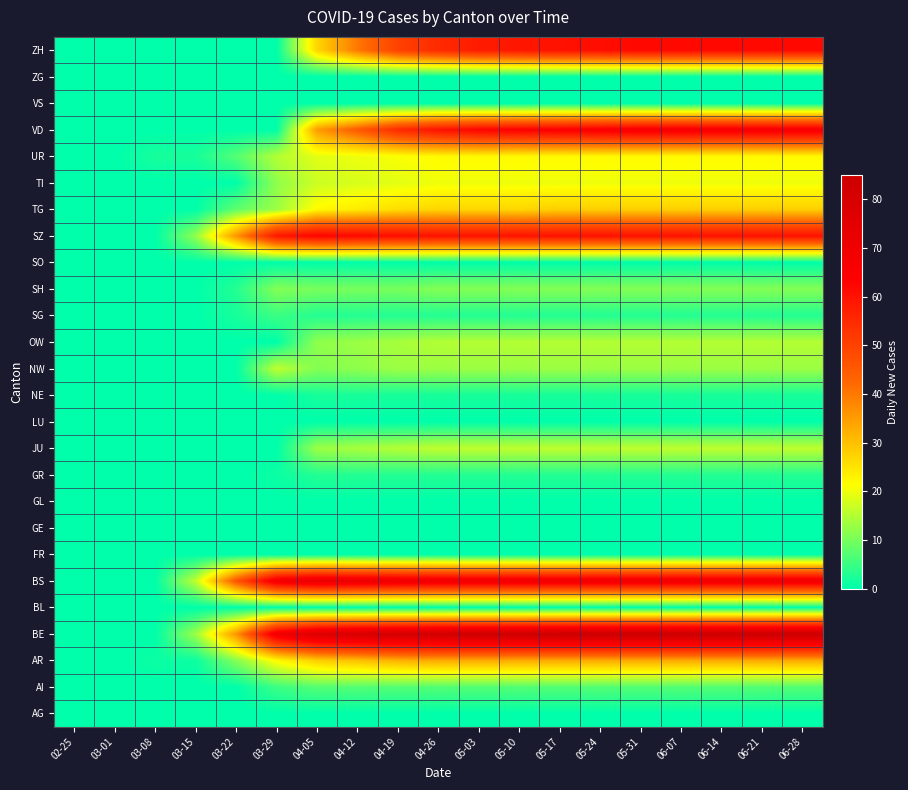

Reading left to right, what are all the values shown in this chart?

ZH: 02-25=0	03-01=0	03-08=0	03-15=0	03-22=0	03-29=0	04-05=27	04-12=40	04-19=50	04-26=55	05-03=58	05-10=59	05-17=60	05-24=61	05-31=62	06-07=62	06-14=62	06-21=62	06-28=62
ZG: 02-25=0	03-01=0	03-08=0	03-15=0	03-22=0	03-29=0	04-05=0	04-12=0	04-19=0	04-26=0	05-03=0	05-10=0	05-17=0	05-24=0	05-31=0	06-07=0	06-14=0	06-21=0	06-28=0
VS: 02-25=0	03-01=0	03-08=0	03-15=0	03-22=0	03-29=0	04-05=0	04-12=0	04-19=0	04-26=0	05-03=0	05-10=0	05-17=0	05-24=0	05-31=0	06-07=0	06-14=0	06-21=0	06-28=0
VD: 02-25=0	03-01=0	03-08=0	03-15=0	03-22=0	03-29=0	04-05=35	04-12=45	04-19=55	04-26=60	05-03=63	05-10=64	05-17=65	05-24=66	05-31=67	06-07=67	06-14=67	06-21=67	06-28=67
UR: 02-25=0	03-01=0	03-08=2	03-15=2	03-22=7	03-29=15	04-05=19	04-12=20	04-19=21	04-26=22	05-03=22	05-10=22	05-17=22	05-24=22	05-31=22	06-07=22	06-14=22	06-21=22	06-28=22
TI: 02-25=0	03-01=0	03-08=0	03-15=0	03-22=0	03-29=12	04-05=17	04-12=18	04-19=19	04-26=20	05-03=20	05-10=20	05-17=20	05-24=20	05-31=20	06-07=20	06-14=20	06-21=20	06-28=20
TG: 02-25=0	03-01=0	03-08=0	03-15=0	03-22=8	03-29=13	04-05=22	04-12=24	04-19=26	04-26=27	05-03=27	05-10=27	05-17=28	05-24=28	05-31=28	06-07=28	06-14=28	06-21=28	06-28=28
SZ: 02-25=0	03-01=0	03-08=0	03-15=12	03-22=36	03-29=59	04-05=63	04-12=62	04-19=61	04-26=60	05-03=60	05-10=60	05-17=60	05-24=60	05-31=60	06-07=60	06-14=60	06-21=60	06-28=60
SO: 02-25=0	03-01=0	03-08=0	03-15=0	03-22=0	03-29=0	04-05=0	04-12=0	04-19=0	04-26=0	05-03=0	05-10=0	05-17=0	05-24=0	05-31=0	06-07=0	06-14=0	06-21=0	06-28=0
SH: 02-25=0	03-01=0	03-08=0	03-15=0	03-22=3	03-29=11	04-05=10	04-12=10	04-19=10	04-26=11	05-03=11	05-10=11	05-17=11	05-24=11	05-31=11	06-07=11	06-14=11	06-21=11	06-28=11
SG: 02-25=0	03-01=0	03-08=0	03-15=0	03-22=2	03-29=5	04-05=3	04-12=3	04-19=3	04-26=3	05-03=3	05-10=3	05-17=3	05-24=3	05-31=3	06-07=3	06-14=3	06-21=3	06-28=3
OW: 02-25=0	03-01=0	03-08=0	03-15=0	03-22=0	03-29=0	04-05=12	04-12=13	04-19=14	04-26=15	05-03=15	05-10=15	05-17=15	05-24=15	05-31=15	06-07=15	06-14=15	06-21=15	06-28=15
NW: 02-25=0	03-01=0	03-08=0	03-15=0	03-22=0	03-29=16	04-05=11	04-12=12	04-19=13	04-26=13	05-03=13	05-10=13	05-17=13	05-24=13	05-31=13	06-07=13	06-14=13	06-21=13	06-28=13
NE: 02-25=0	03-01=0	03-08=0	03-15=0	03-22=0	03-29=0	04-05=2	04-12=2	04-19=2	04-26=2	05-03=2	05-10=2	05-17=2	05-24=2	05-31=2	06-07=2	06-14=2	06-21=2	06-28=2
LU: 02-25=0	03-01=0	03-08=0	03-15=0	03-22=0	03-29=0	04-05=0	04-12=0	04-19=0	04-26=0	05-03=0	05-10=0	05-17=0	05-24=0	05-31=0	06-07=0	06-14=0	06-21=0	06-28=0
JU: 02-25=0	03-01=0	03-08=0	03-15=0	03-22=0	03-29=0	04-05=13	04-12=14	04-19=15	04-26=16	05-03=16	05-10=16	05-17=16	05-24=16	05-31=16	06-07=16	06-14=16	06-21=16	06-28=16
GR: 02-25=0	03-01=0	03-08=0	03-15=0	03-22=0	03-29=1	04-05=3	04-12=3	04-19=3	04-26=3	05-03=3	05-10=3	05-17=3	05-24=3	05-31=3	06-07=3	06-14=3	06-21=3	06-28=3
GL: 02-25=0	03-01=0	03-08=0	03-15=0	03-22=0	03-29=0	04-05=0	04-12=0	04-19=0	04-26=0	05-03=0	05-10=0	05-17=0	05-24=0	05-31=0	06-07=0	06-14=0	06-21=0	06-28=0
GE: 02-25=0	03-01=0	03-08=0	03-15=0	03-22=0	03-29=0	04-05=0	04-12=0	04-19=0	04-26=0	05-03=0	05-10=0	05-17=0	05-24=0	05-31=0	06-07=0	06-14=0	06-21=0	06-28=0
FR: 02-25=0	03-01=0	03-08=0	03-15=0	03-22=0	03-29=0	04-05=0	04-12=0	04-19=0	04-26=0	05-03=0	05-10=0	05-17=0	05-24=0	05-31=0	06-07=0	06-14=0	06-21=0	06-28=0
BS: 02-25=0	03-01=0	03-08=0	03-15=16	03-22=46	03-29=69	04-05=73	04-12=72	04-19=71	04-26=70	05-03=70	05-10=70	05-17=70	05-24=70	05-31=70	06-07=70	06-14=70	06-21=70	06-28=70
BL: 02-25=0	03-01=0	03-08=0	03-15=0	03-22=0	03-29=0	04-05=0	04-12=0	04-19=0	04-26=0	05-03=0	05-10=0	05-17=0	05-24=0	05-31=0	06-07=0	06-14=0	06-21=0	06-28=0
BE: 02-25=0	03-01=0	03-08=0	03-15=13	03-22=36	03-29=69	04-05=78	04-12=80	04-19=82	04-26=83	05-03=84	05-10=84	05-17=85	05-24=85	05-31=85	06-07=85	06-14=85	06-21=85	06-28=85
AR: 02-25=0	03-01=0	03-08=1	03-15=1	03-22=11	03-29=22	04-05=28	04-12=30	04-19=32	04-26=33	05-03=33	05-10=33	05-17=33	05-24=33	05-31=33	06-07=33	06-14=33	06-21=33	06-28=33
AI: 02-25=0	03-01=0	03-08=0	03-15=0	03-22=0	03-29=5	04-05=7	04-12=7	04-19=7	04-26=7	05-03=7	05-10=7	05-17=7	05-24=7	05-31=7	06-07=7	06-14=7	06-21=7	06-28=7
AG: 02-25=0	03-01=0	03-08=0	03-15=0	03-22=0	03-29=0	04-05=0	04-12=0	04-19=0	04-26=0	05-03=0	05-10=0	05-17=0	05-24=0	05-31=0	06-07=0	06-14=0	06-21=0	06-28=0